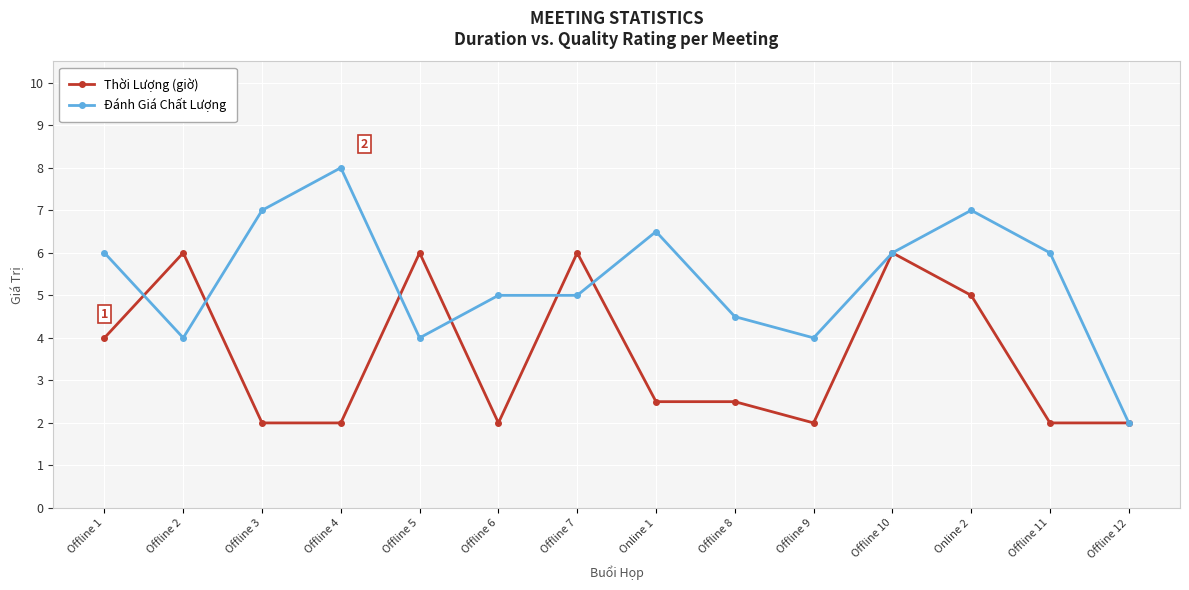

What is the difference between the maximum and minimum values in the Đánh Giá Chất Lượng series?

6.0